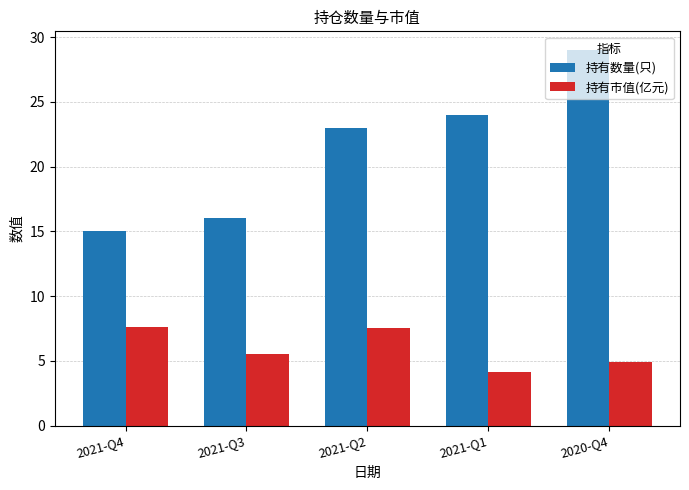

How many groups of bars are there?

5